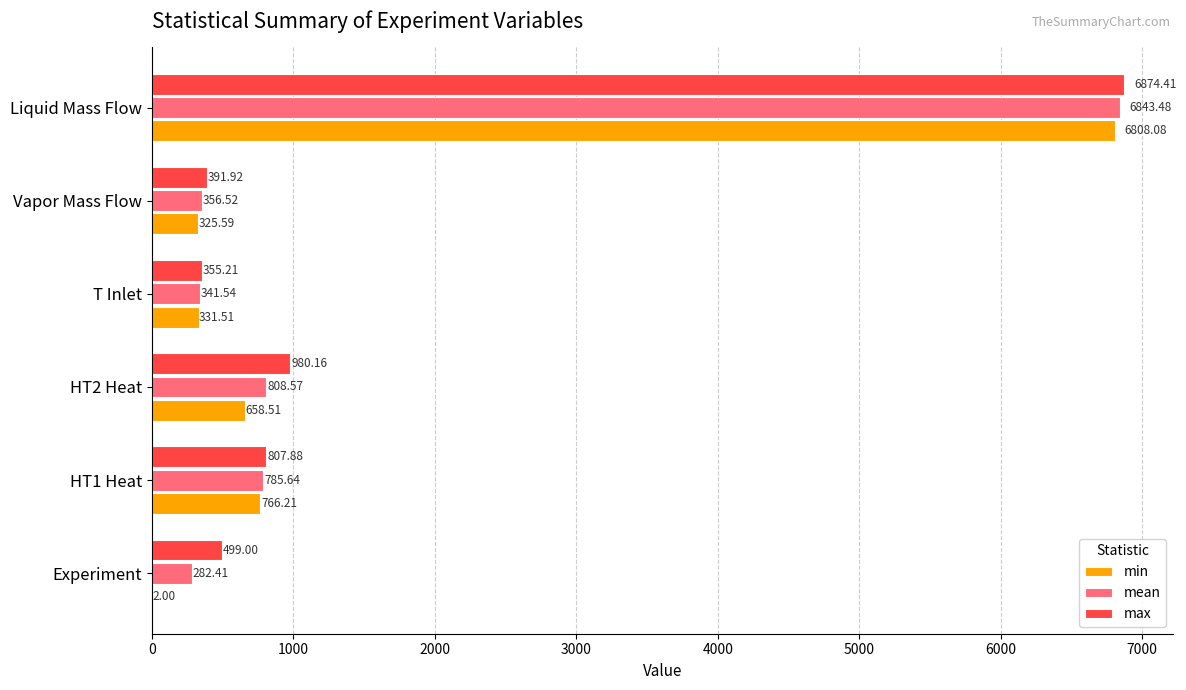

At which category does the chart reach its peak across all series?

Liquid Mass Flow